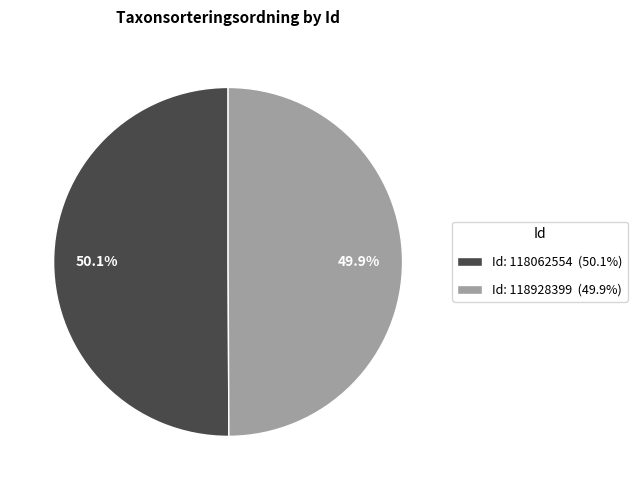

Combined, do Id: 118062554 (50.1%) and Id: 118928399 (49.9%) account for over 50%?

Yes